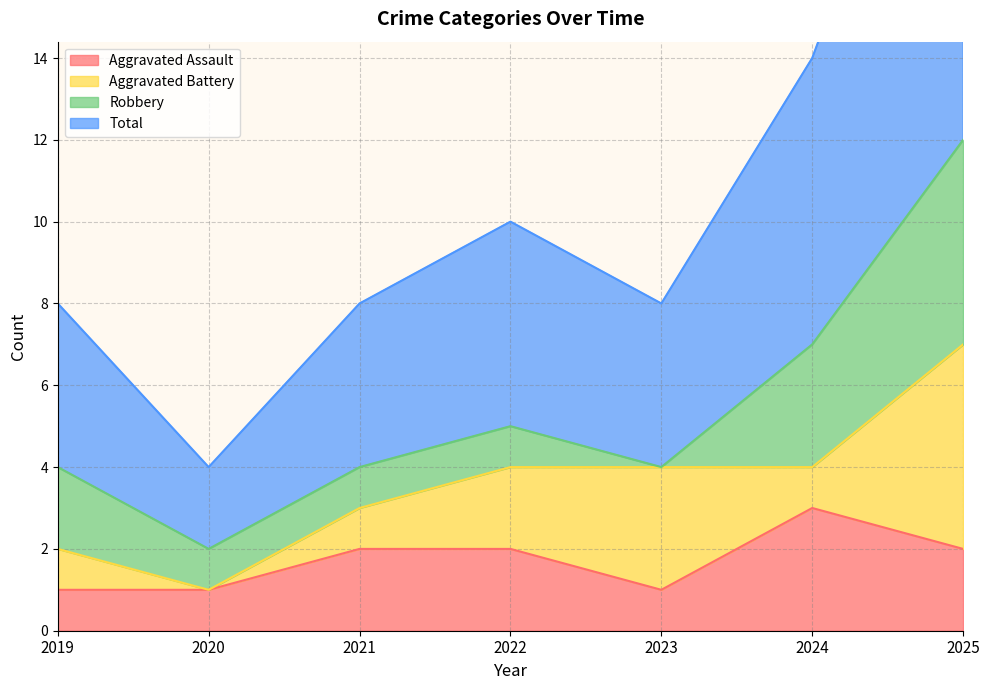

Is it true that Aggravated Assault equals 1 at 2024?

False